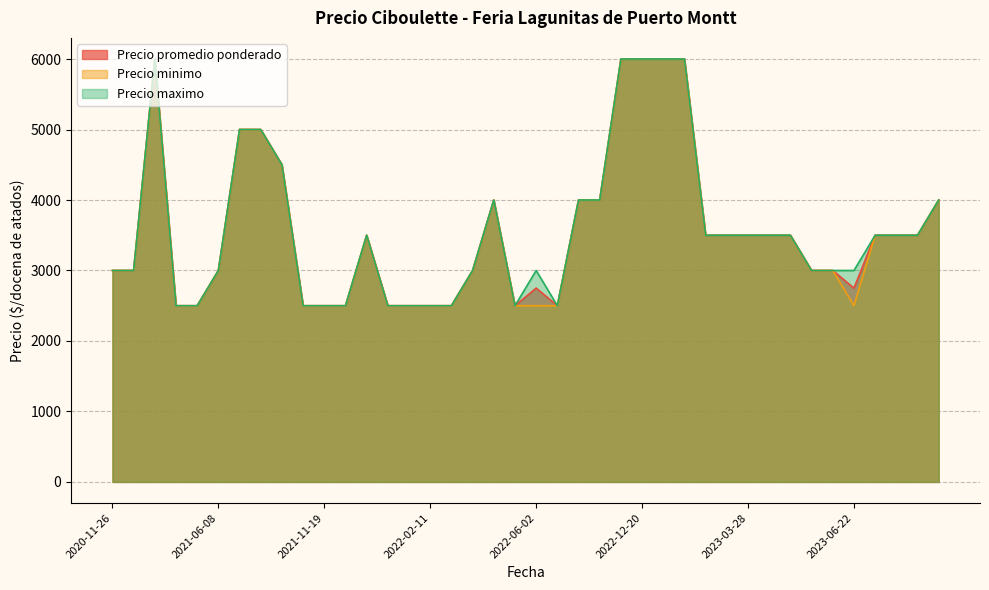

Which series changed the most between 2022-12-02 and 2022-12-20?

Precio promedio ponderado